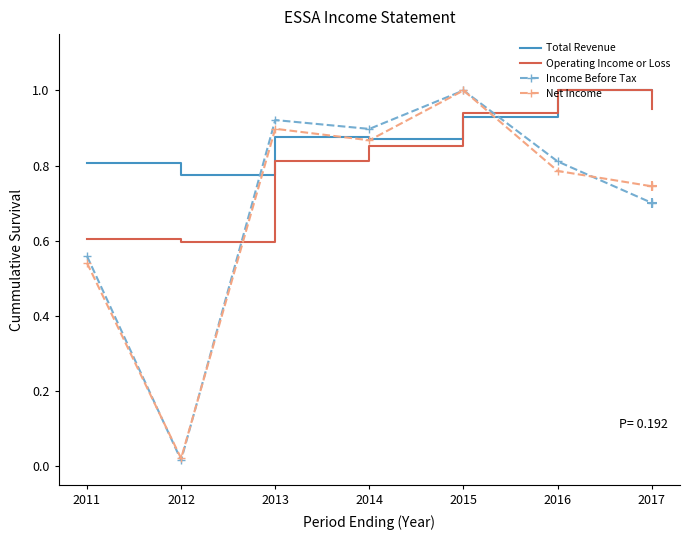

At which category is the sum across all series the highest?

2015